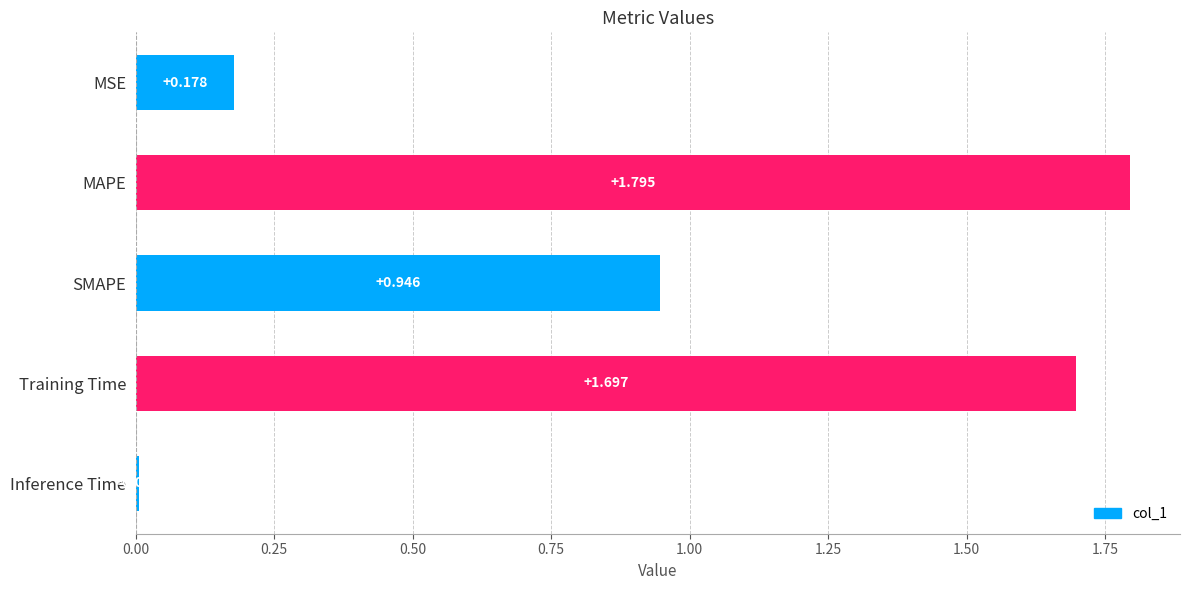

Rank the categories by value from highest to lowest.

MAPE, Training Time, SMAPE, MSE, Inference Time